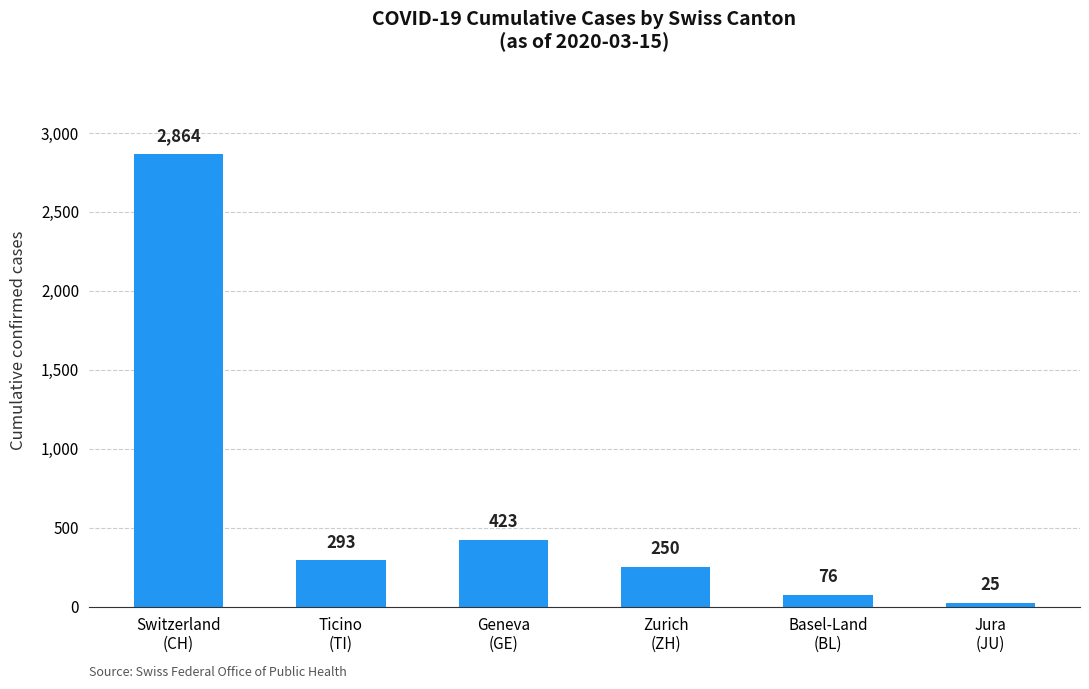

How many categories are shown in the chart?

6